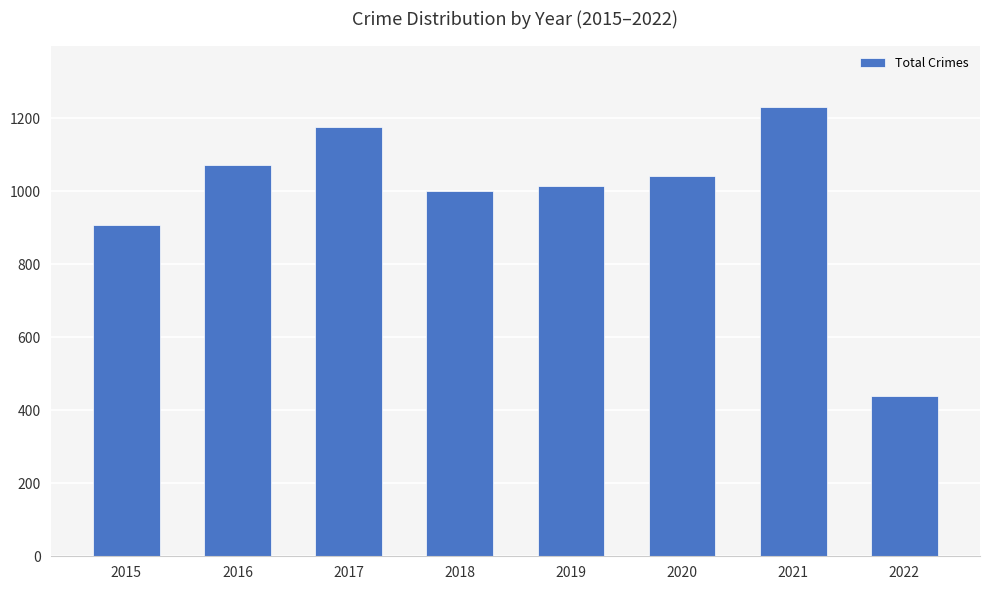

True or false: the data shows 542 at 2016.

False